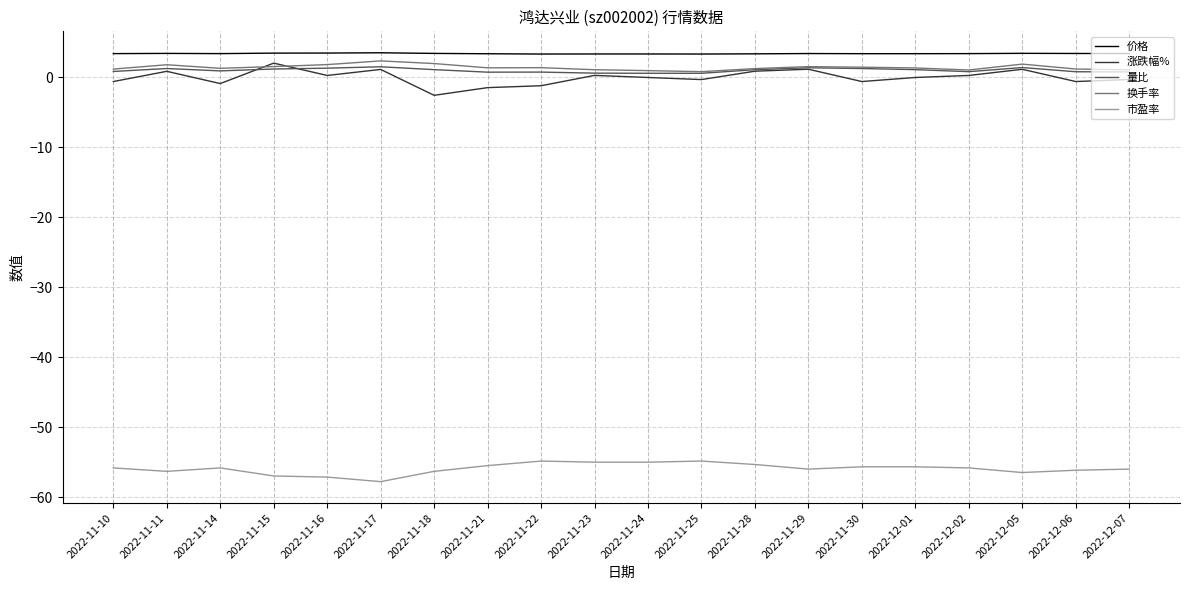

What are all the series names shown in the legend?

价格, 涨跌幅%, 量比, 换手率, 市盈率